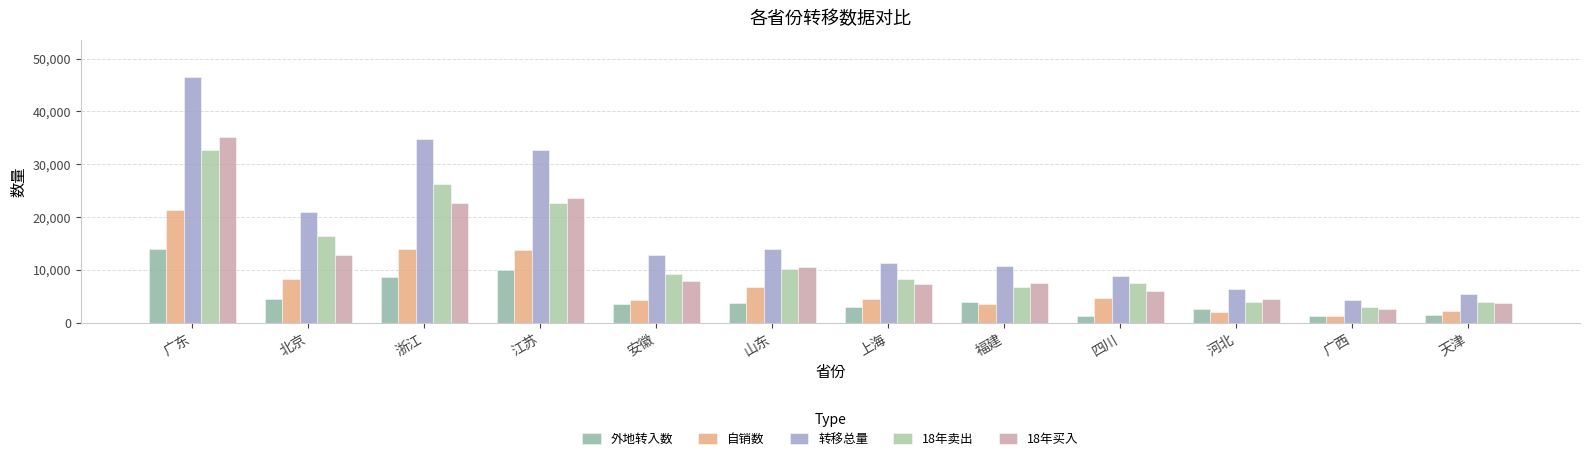

What is the difference between the maximum and second lowest values in the 18年买入 series?

31575